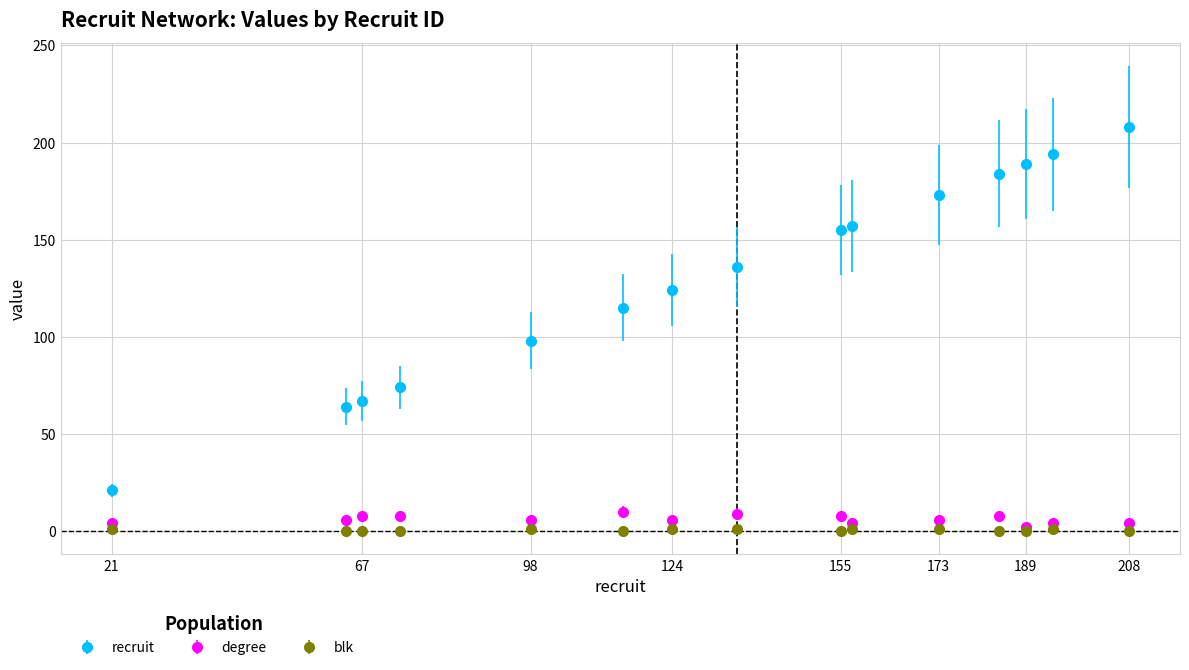

True or false: recruit and blk intersect in this chart.

False